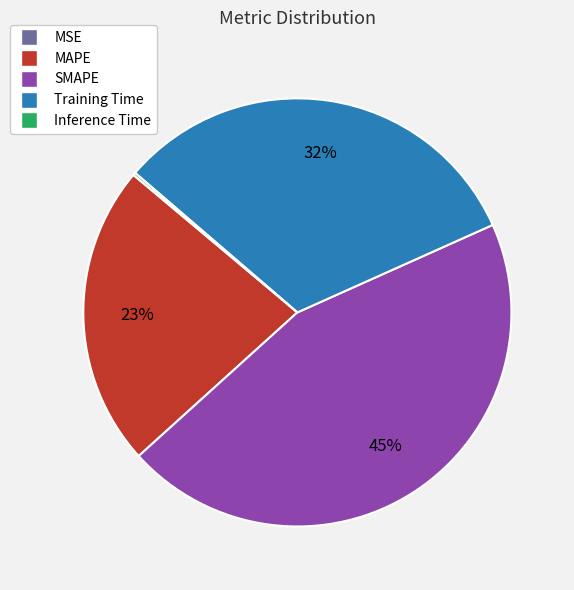

To the nearest percent, what is the average slice percentage?

20%